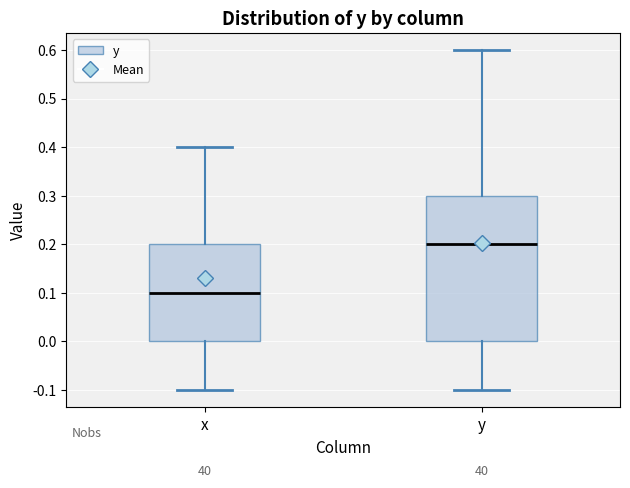

Reading left to right, read every box against the y-axis: the position of its median line, the range the box covers, and the ends of its whiskers. The values are not printed on the chart, so give them approximately, as read against the axis.

x: median 0.1, box 0.0 to 0.2, whiskers -0.1 to 0.4
y: median 0.2, box 0.0 to 0.3, whiskers -0.1 to 0.6